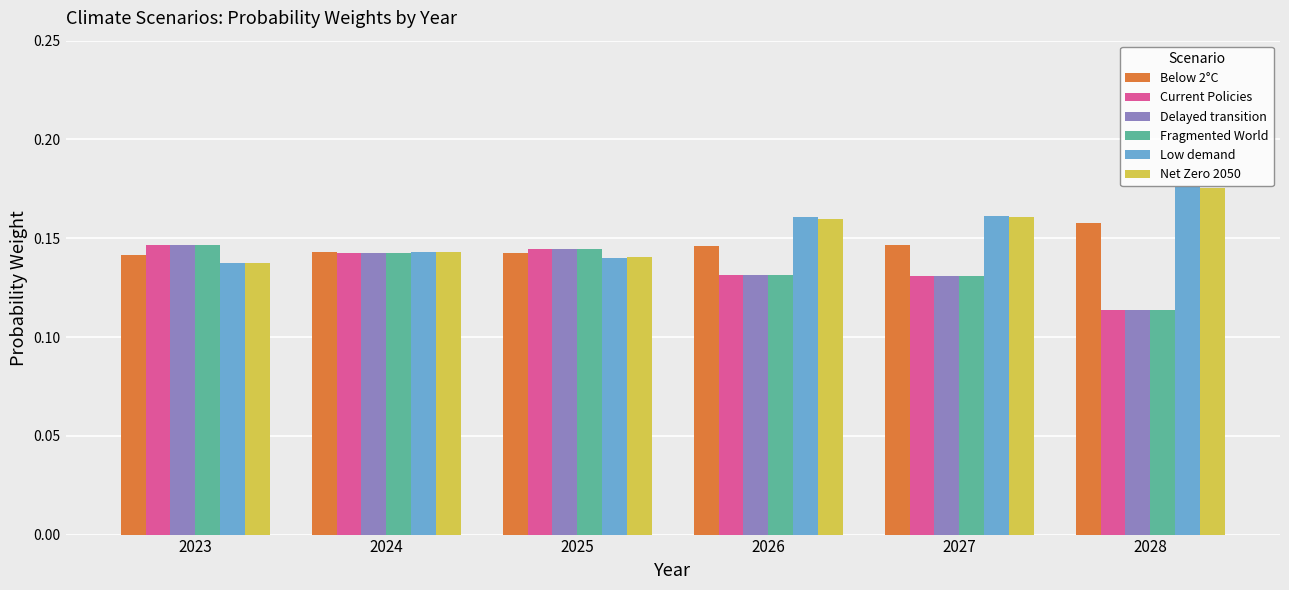

How many Below 2°C values are between 0 and 1?

6